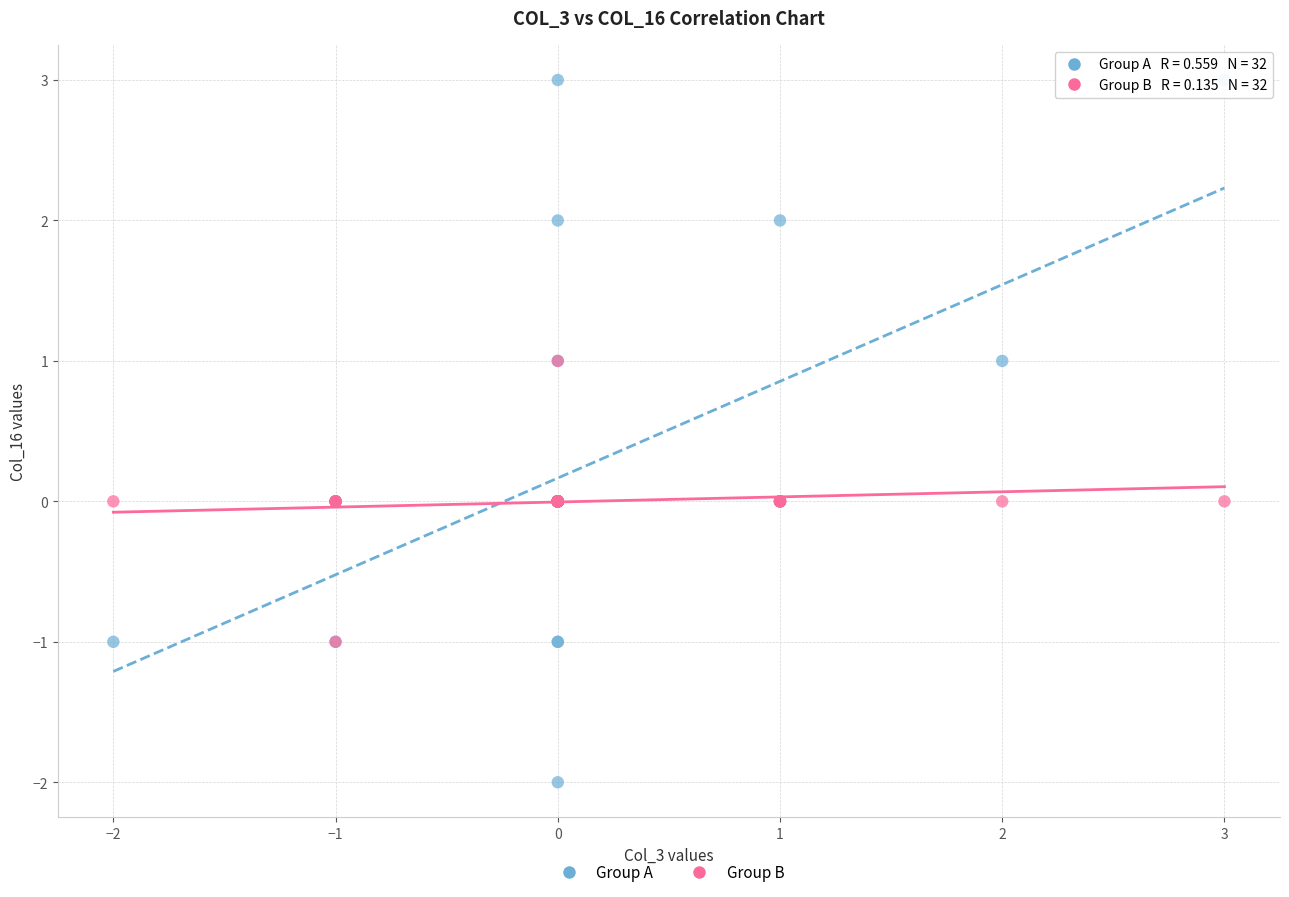

Which series has the largest Y range (max minus min)?

Group A